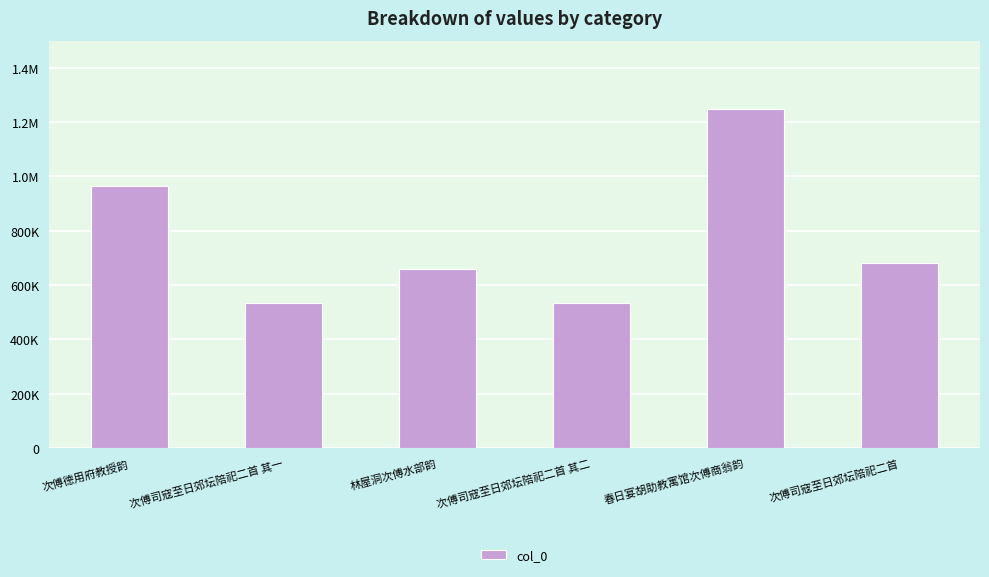

What position from the right is 林屋洞次傅水部韵?

4